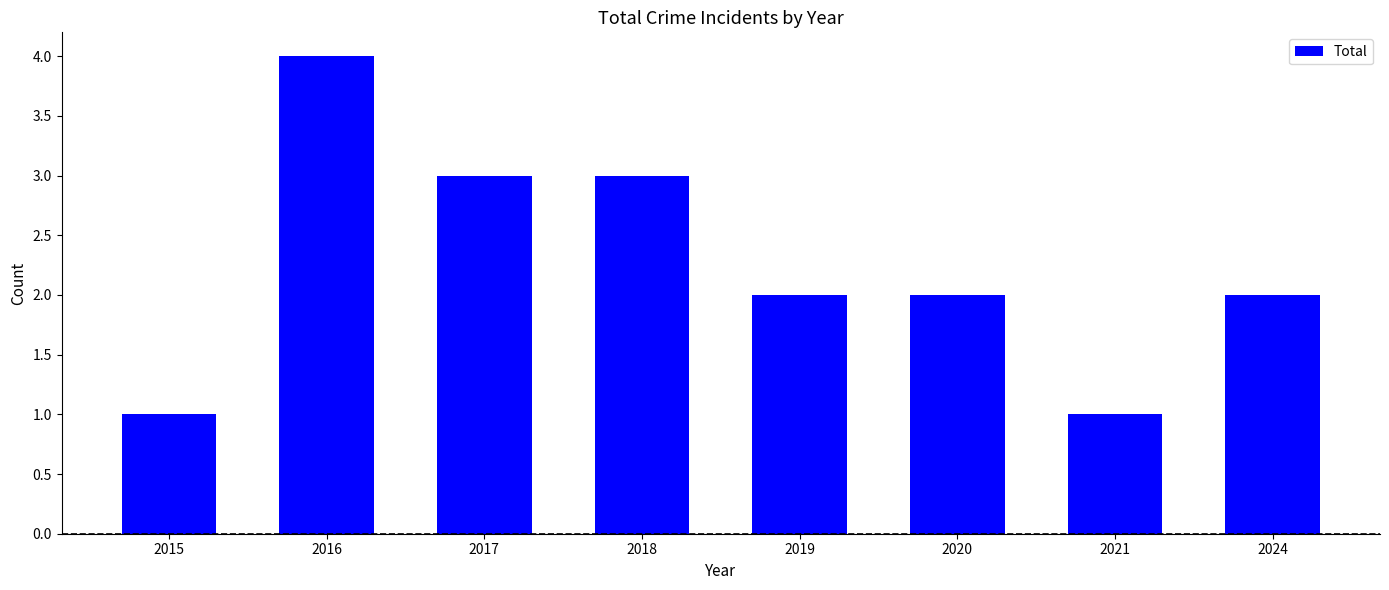

What is the average value?

2